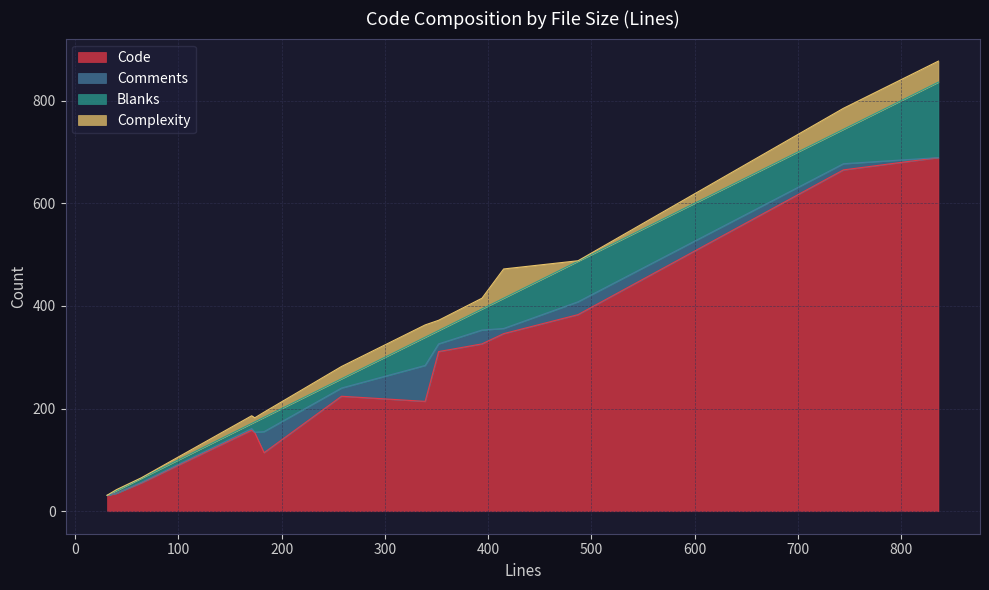

True or false: Code and Complexity intersect in this chart.

False